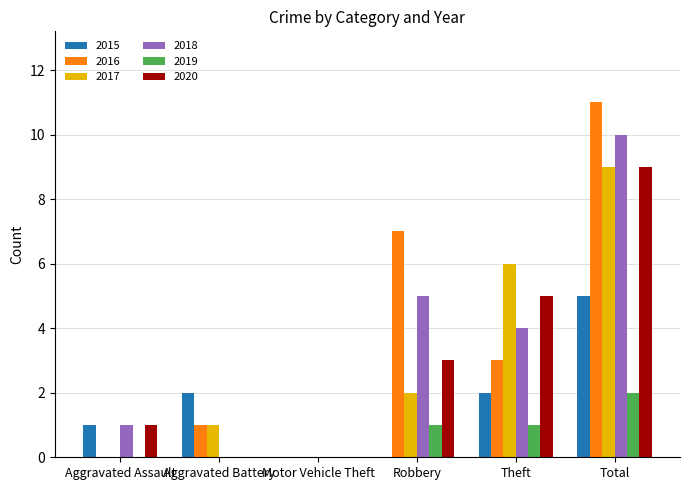

Reading left to right, what are all the values shown in this chart?

2015: 1	2	0	0	2	5
2016: 0	1	0	7	3	11
2017: 0	1	0	2	6	9
2018: 1	0	0	5	4	10
2019: 0	0	0	1	1	2
2020: 1	0	0	3	5	9